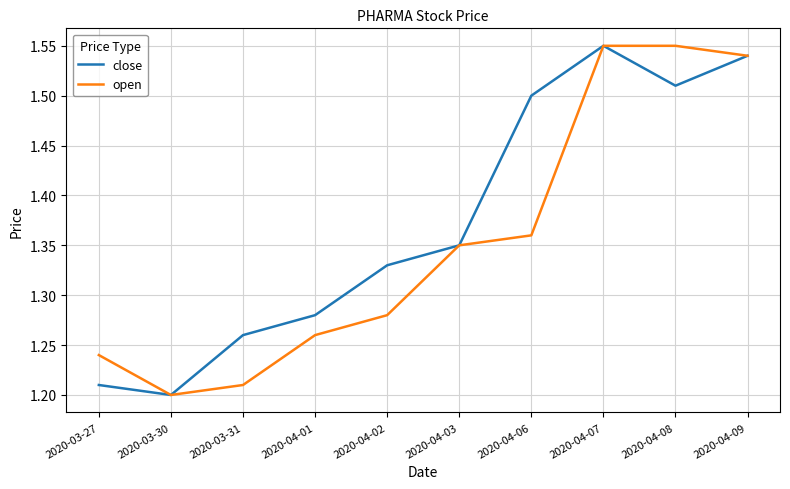

At which label is open closest to 1?

2020-03-30